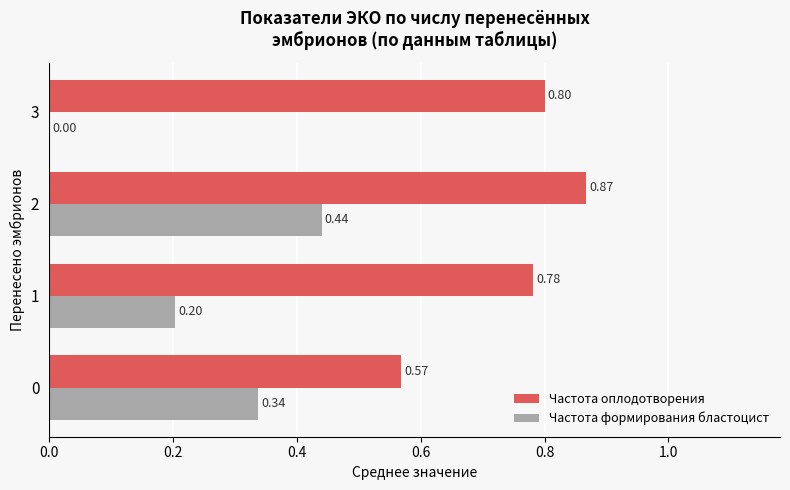

Between 1 and 2, which series saw the biggest shift?

Частота формирования бластоцист